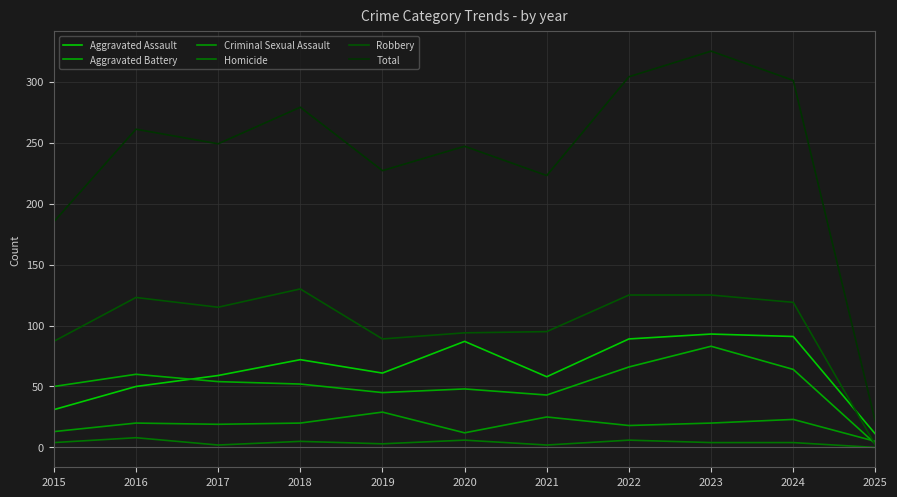

True or false: Total and Aggravated Assault intersect in this chart.

False